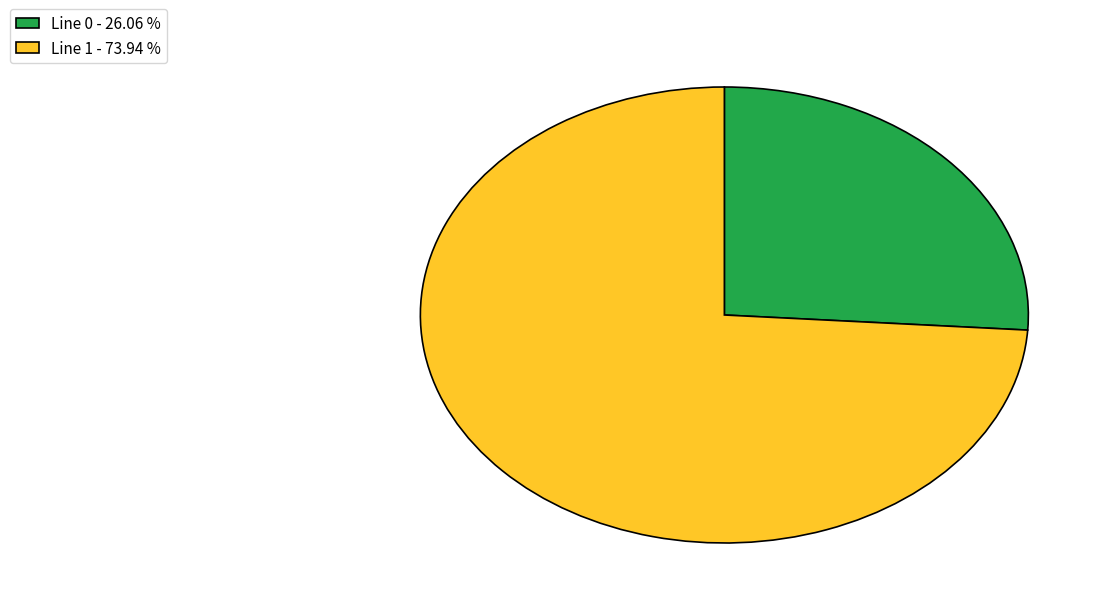

How many segments does this pie chart have?

2